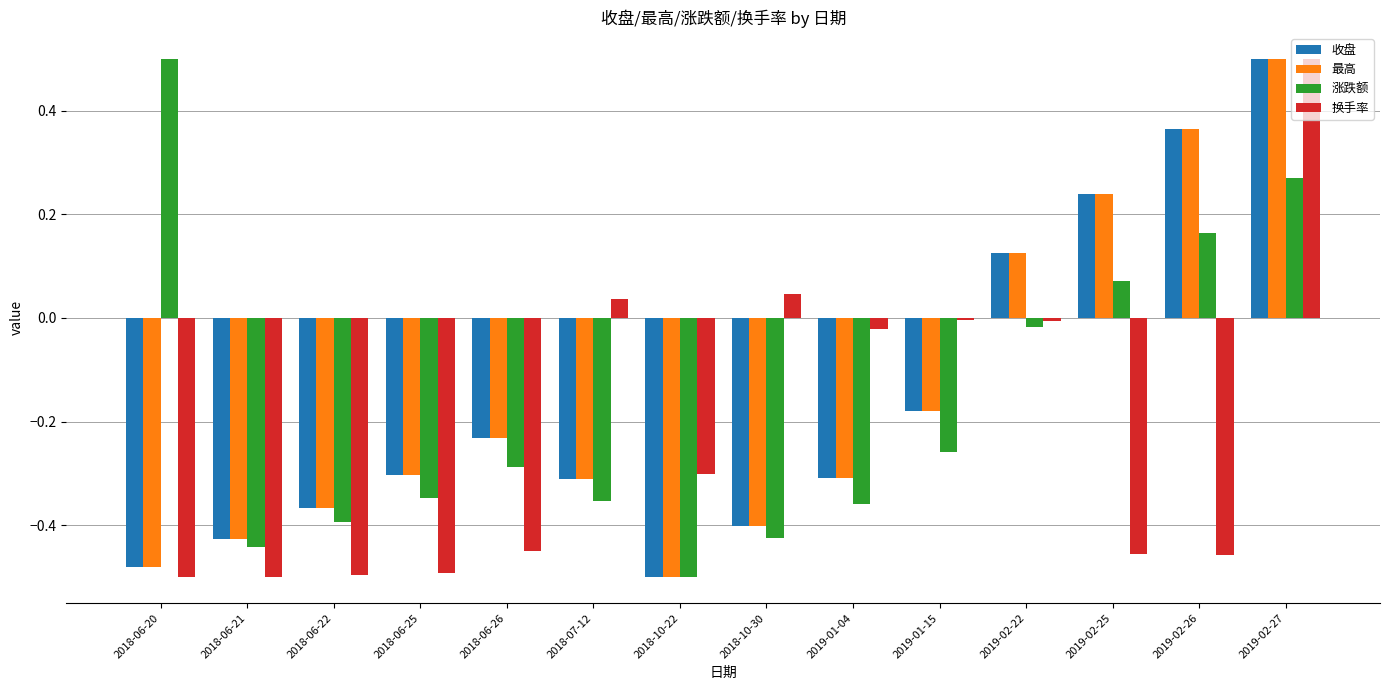

What is the sum of all 最高 values?

-2.3